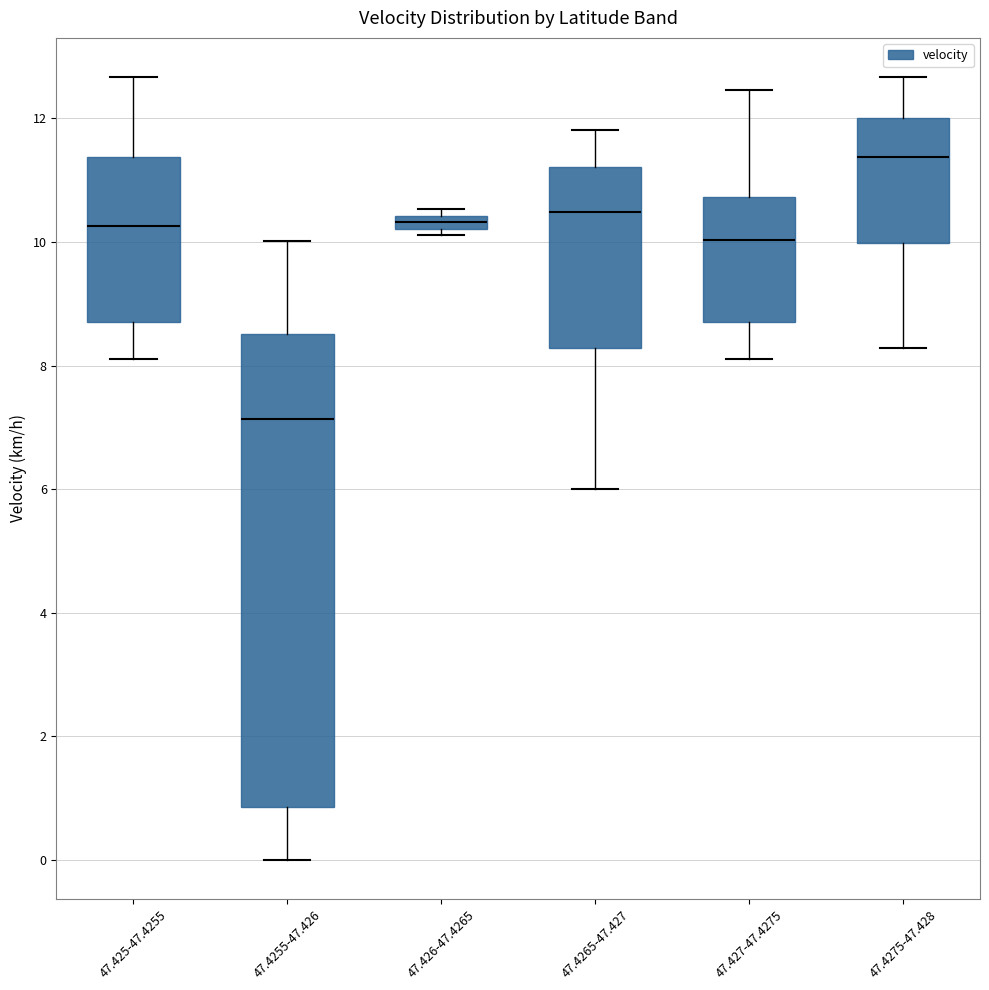

Which box has the lowest median line?

47.4255-47.426